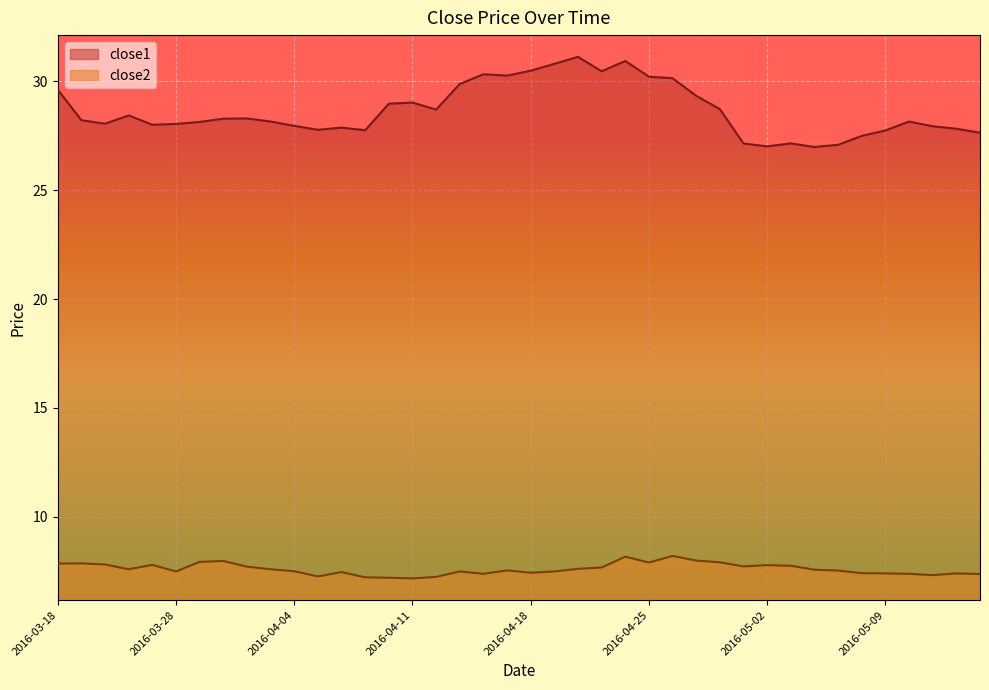

Does the chart display data point markers on the line(s)?

No